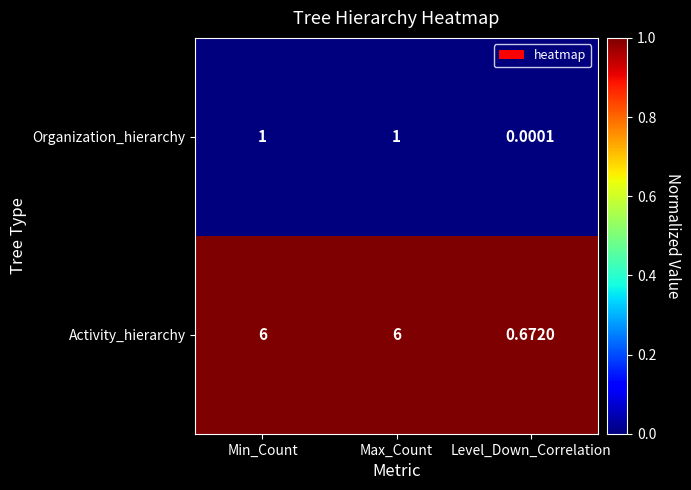

Rank the series at Max_Count from highest to lowest value.

Activity_hierarchy, Organization_hierarchy